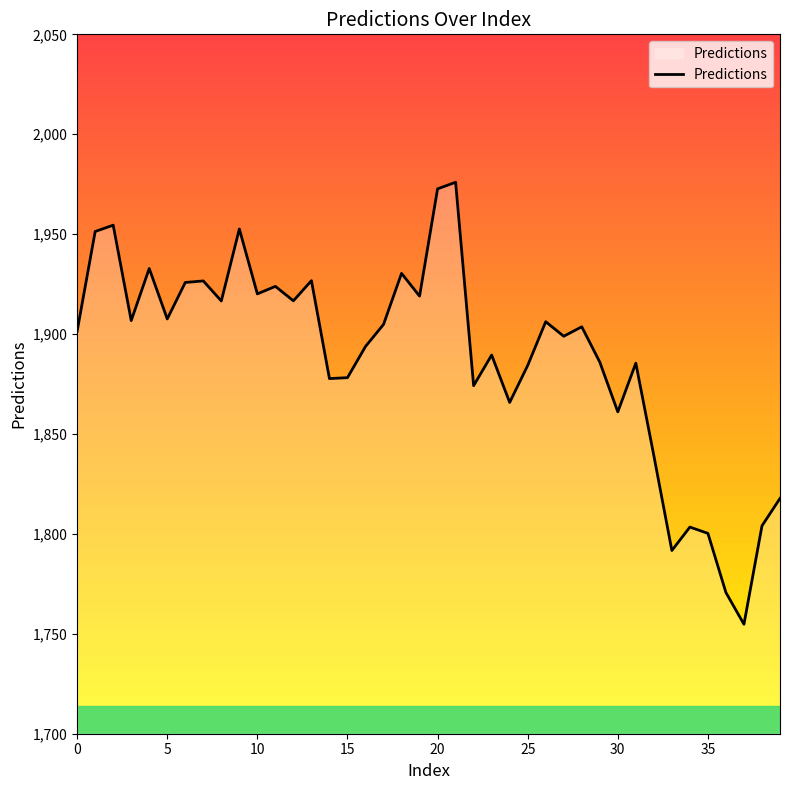

What is the difference between the maximum and minimum values?

221.2